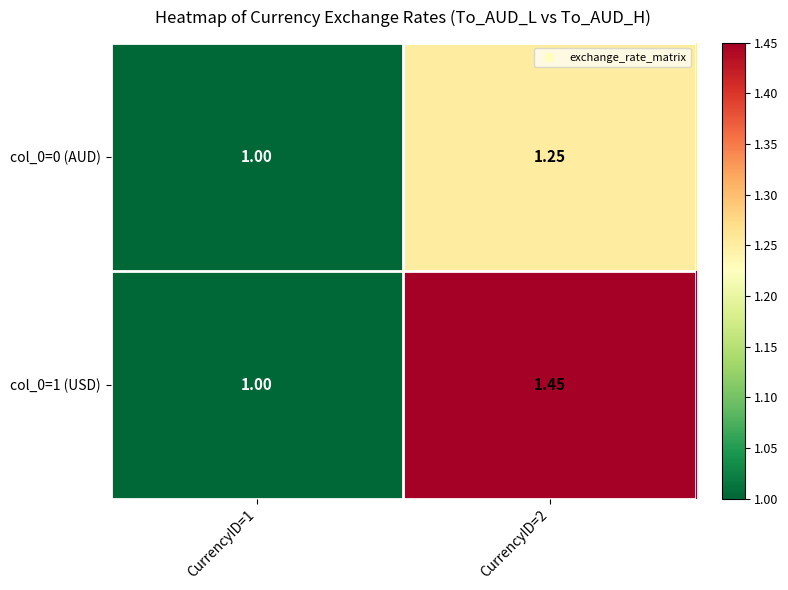

Is the value of col_0=1 (USD) at CurrencyID=1 greater than the value of col_0=0 (AUD) at CurrencyID=2?

No